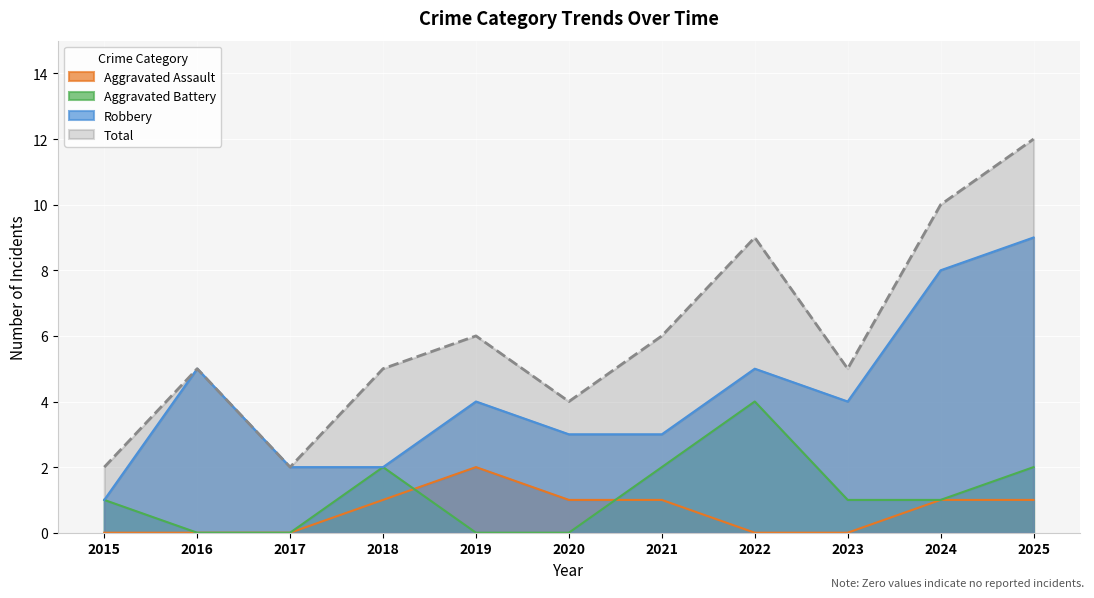

Which series has the largest total across all categories?

Total